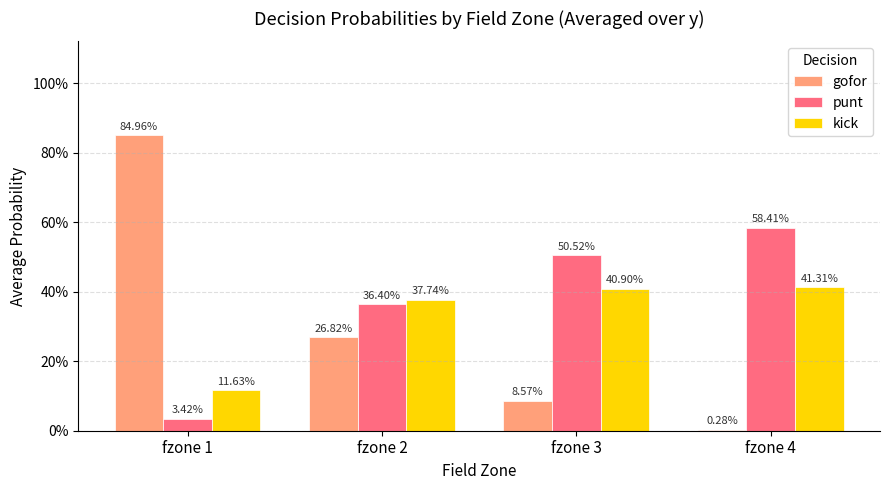

Does the chart contain stacked bars?

No